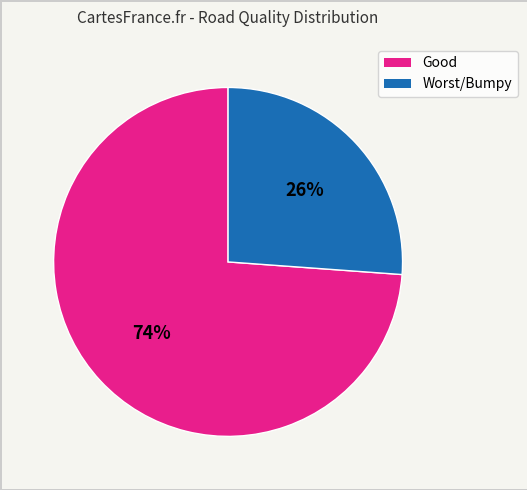

To the nearest percent, what is the difference between the largest and smallest slice percentages?

48%